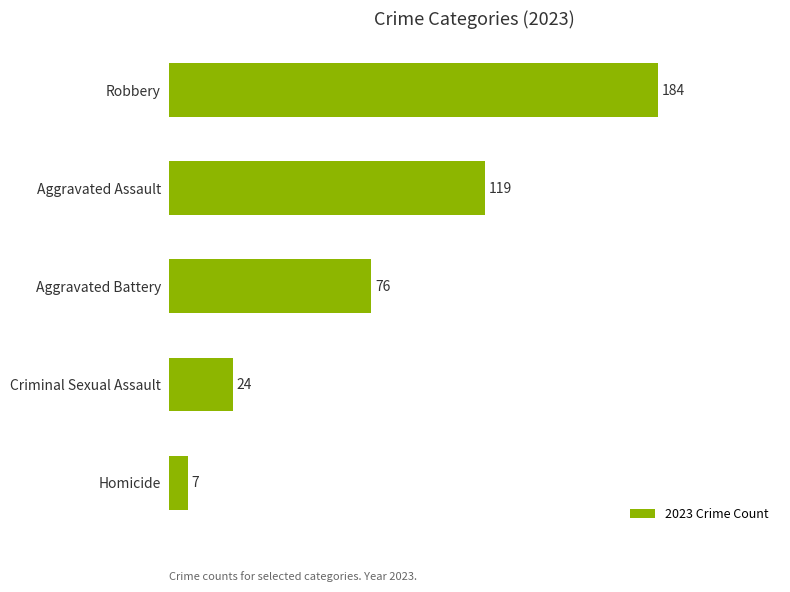

How many distinct data groups are displayed?

1